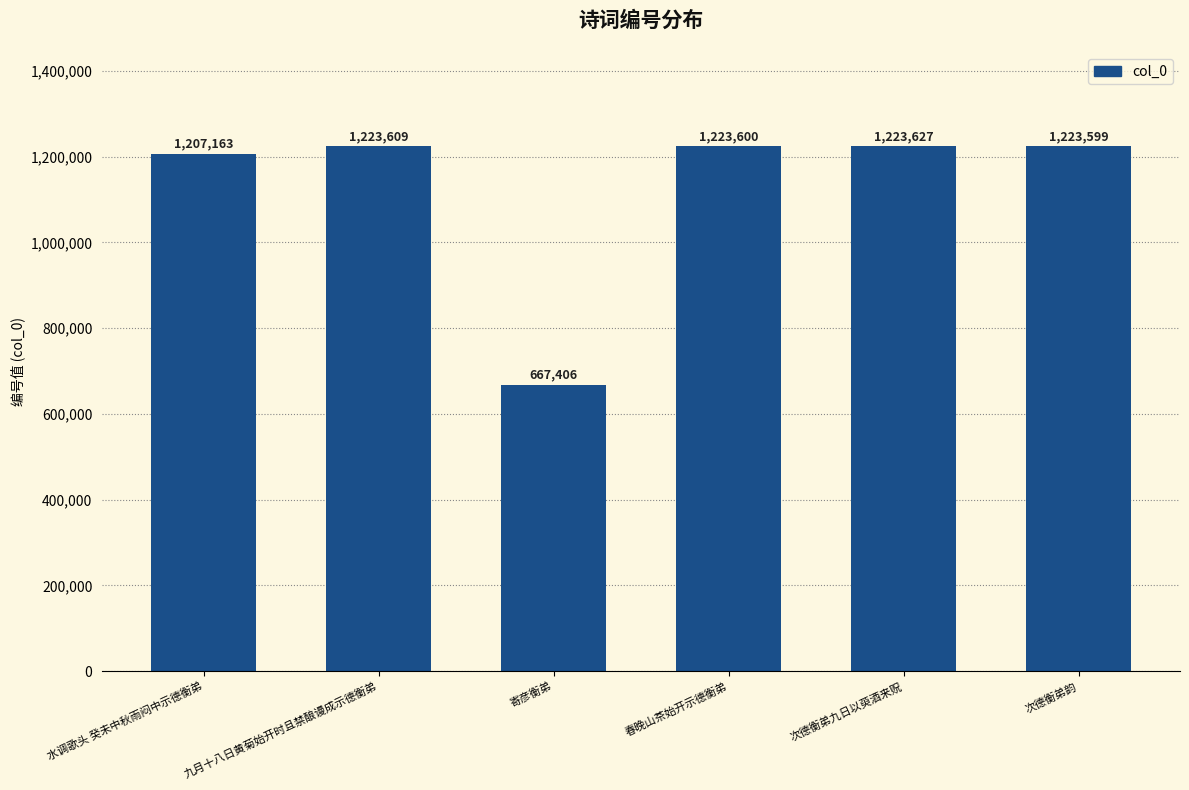

Which has a higher value, 寄彦衡弟 or 九月十八日黄菊始开时且禁酿谩成示德衡弟?

九月十八日黄菊始开时且禁酿谩成示德衡弟